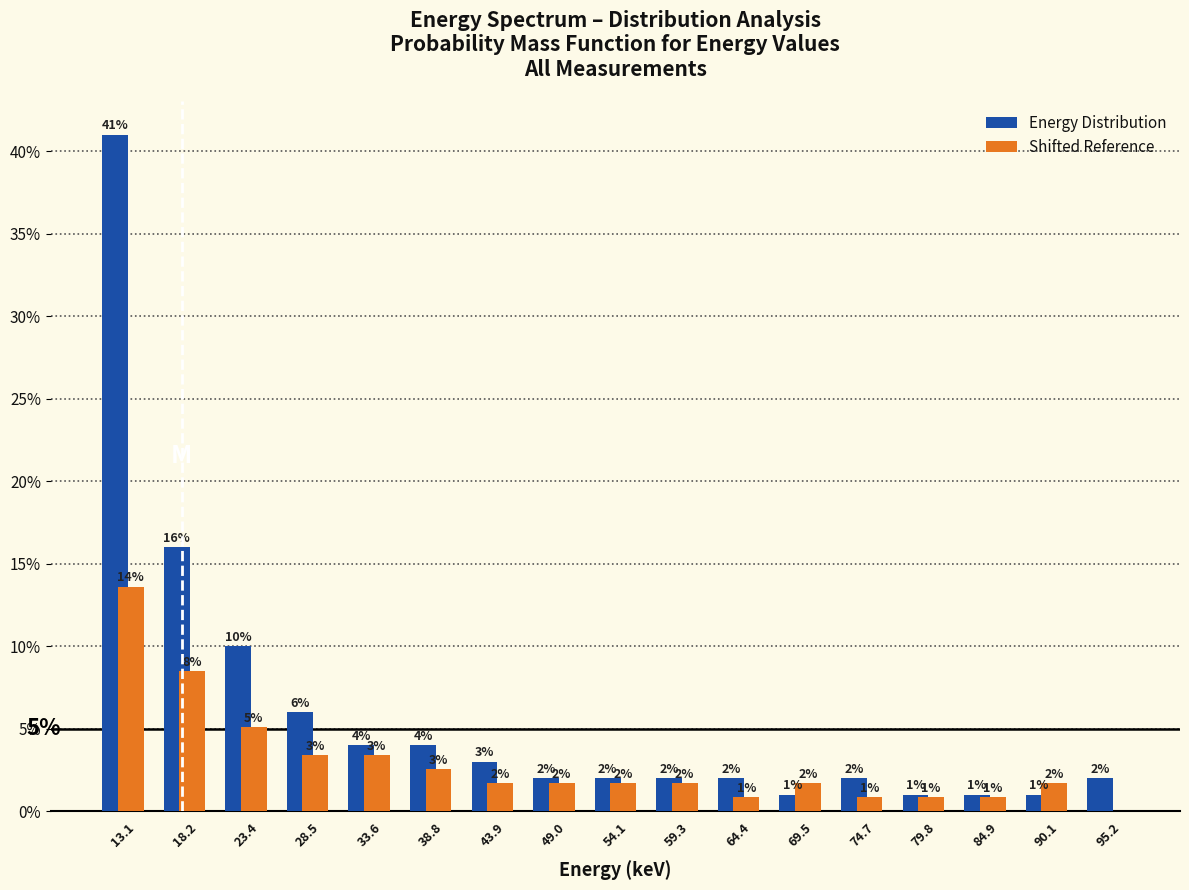

In the Shifted Reference series, which range on the x-axis has the tallest bar?

11 to 16